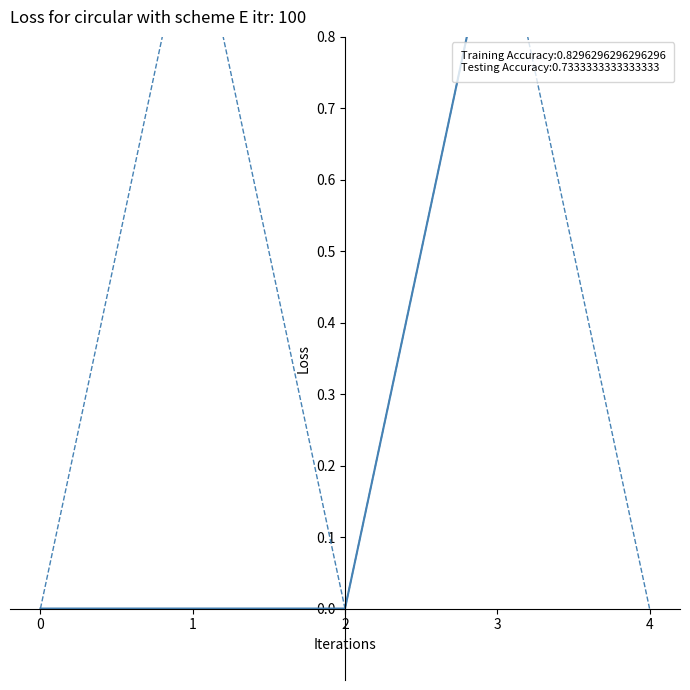

The value at 0 is 0. True or false?

True